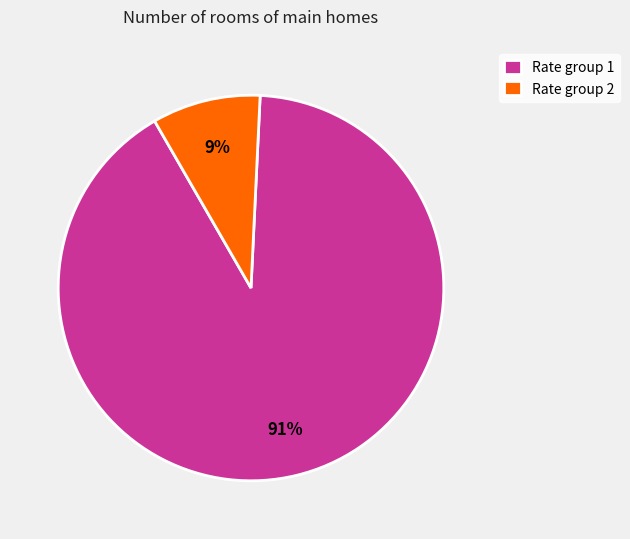

What percentage is the Rate group 1 slice, to the nearest percent?

91%